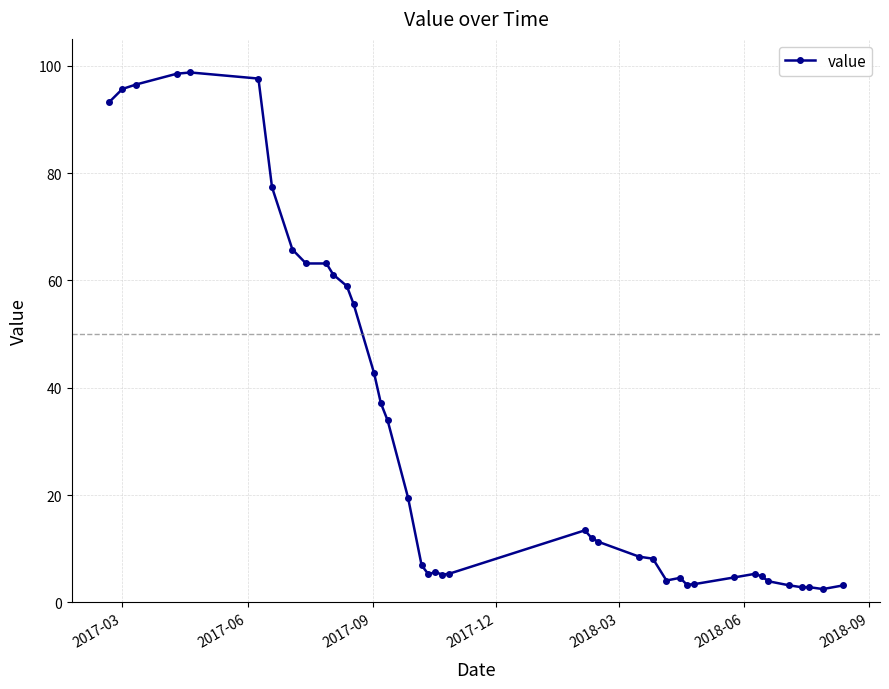

What is the smallest value displayed?

2.5